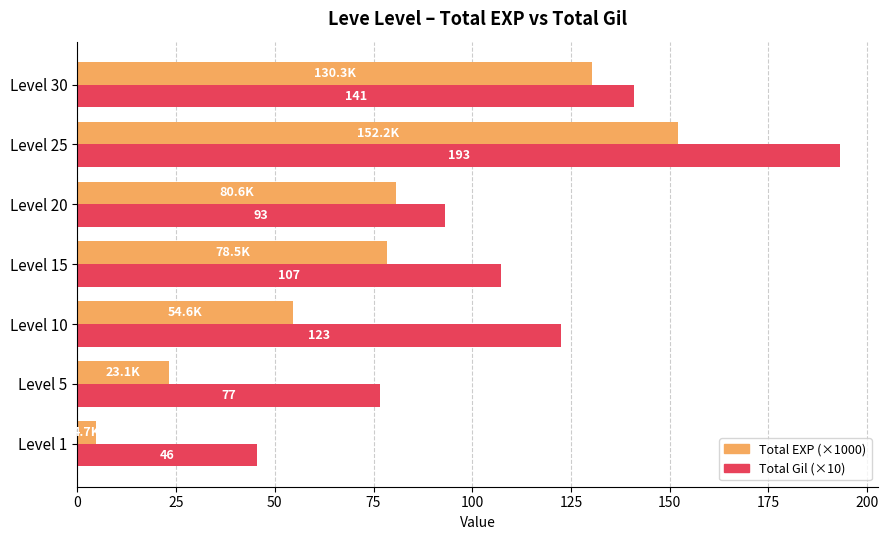

What is the highest value of the Total Gil (×10) series?

193.1